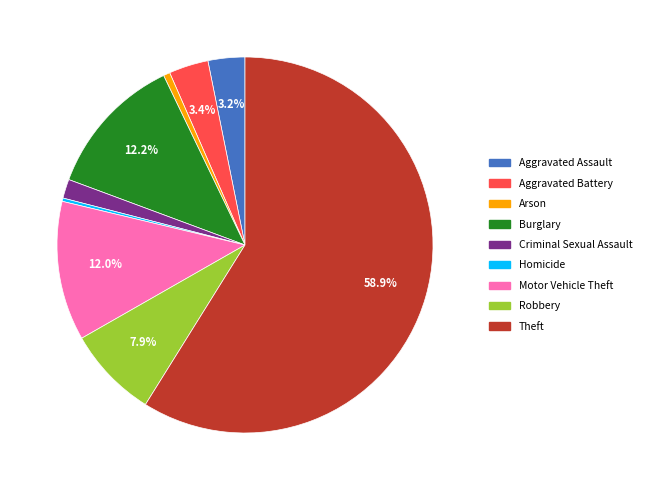

True or false: Aggravated Assault accounts for 3% of the total.

True